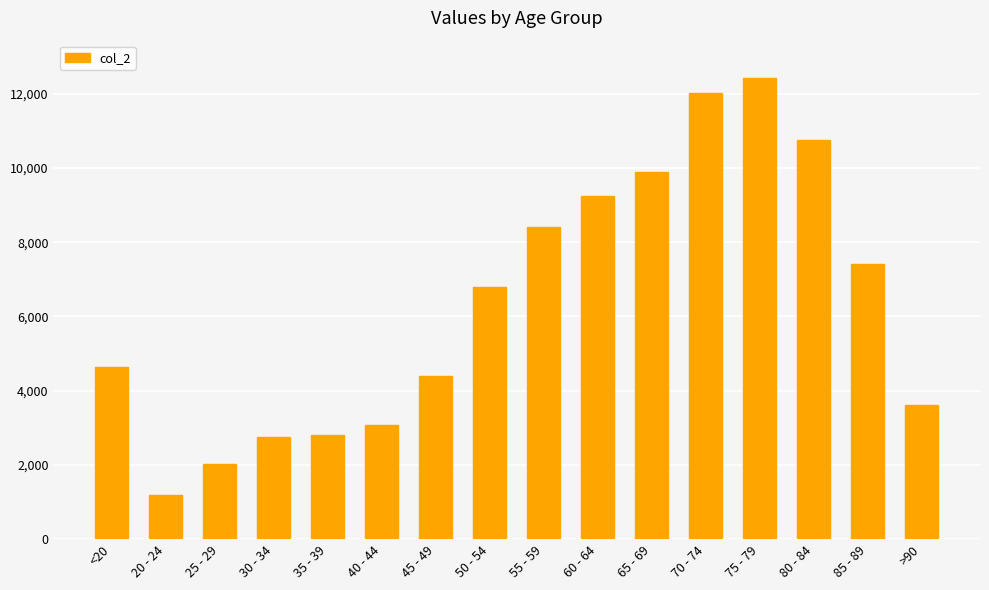

What is the change in value from <20 to 65 - 69?

+5242